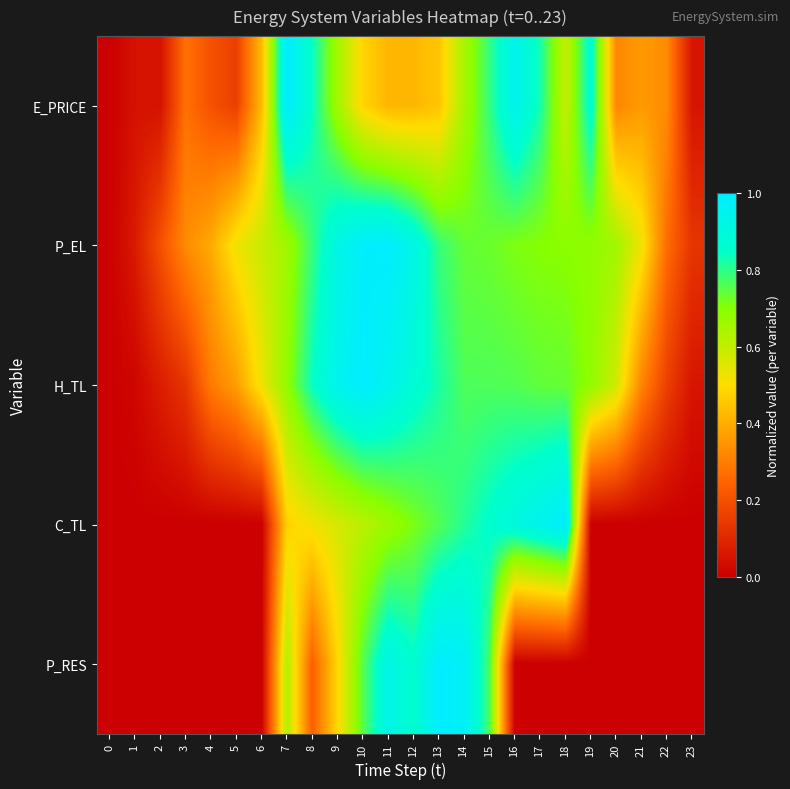

Reading right to left, transcribe all the data shown in this chart.

E_PRICE: 23=0.1	22=0.3	21=0.4	20=0.3	19=0.9	18=0.6	17=0.8	16=0.9	15=0.8	14=0.6	13=0.5	12=0.4	11=0.4	10=0.5	9=0.7	8=0.8	7=1.0	6=0.4	5=0.2	4=0.2	3=0.3	2=0.0	1=0.0	0=0.0
P_EL: 23=0.1	22=0.3	21=0.5	20=0.7	19=0.7	18=0.7	17=0.7	16=0.7	15=0.7	14=0.7	13=0.8	12=0.9	11=1.0	10=1.0	9=0.9	8=0.8	7=0.7	6=0.6	5=0.5	4=0.4	3=0.3	2=0.2	1=0.1	0=0.0
H_TL: 23=0.1	22=0.2	21=0.3	20=0.6	19=0.7	18=0.7	17=0.7	16=0.8	15=0.8	14=0.8	13=0.8	12=0.9	11=0.9	10=1.0	9=0.9	8=0.8	7=0.7	6=0.5	5=0.4	4=0.3	3=0.1	2=0.1	1=0.0	0=0.0
C_TL: 23=0.0	22=0.0	21=0.0	20=0.0	19=0.0	18=1.0	17=1.0	16=0.9	15=0.9	14=0.8	13=0.8	12=0.7	11=0.7	10=0.6	9=0.6	8=0.5	7=0.5	6=0.0	5=0.0	4=0.0	3=0.0	2=0.0	1=0.0	0=0.0
P_RES: 23=0.0	22=0.0	21=0.0	20=0.0	19=0.0	18=0.0	17=0.0	16=0.0	15=0.8	14=1.0	13=1.0	12=0.9	11=0.9	10=0.8	9=0.5	8=0.2	7=0.6	6=0.0	5=0.0	4=0.0	3=0.0	2=0.0	1=0.0	0=0.0